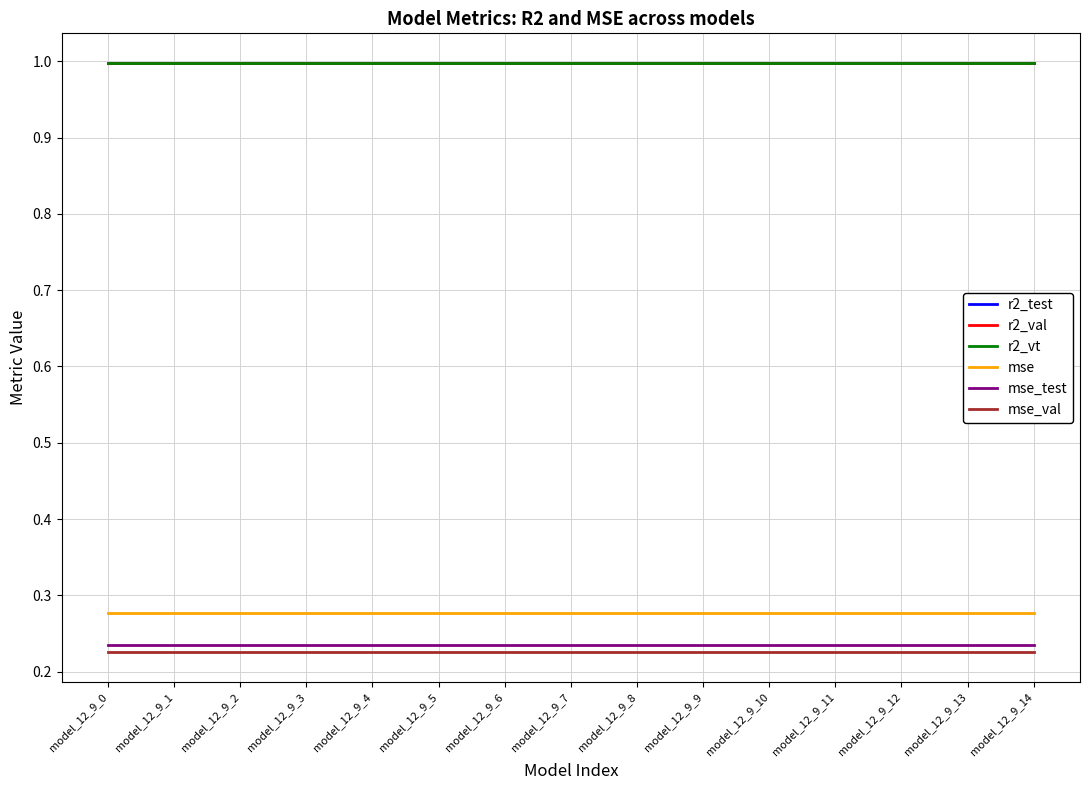

True or false: mse_test and mse cross at least once.

False